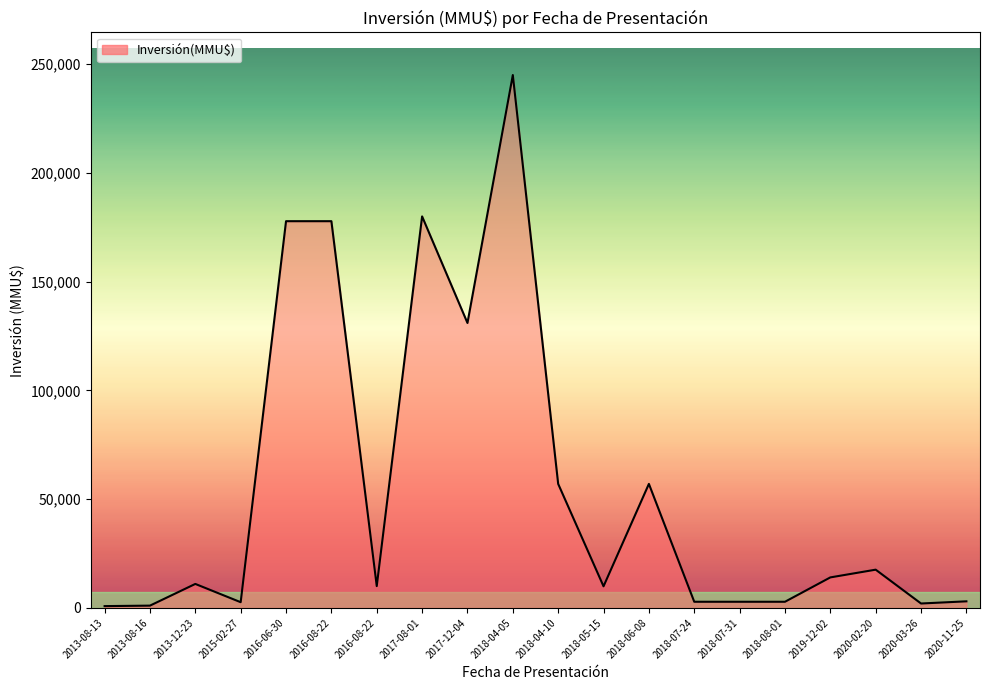

At which category does the chart reach its minimum across all series?

2013-08-13